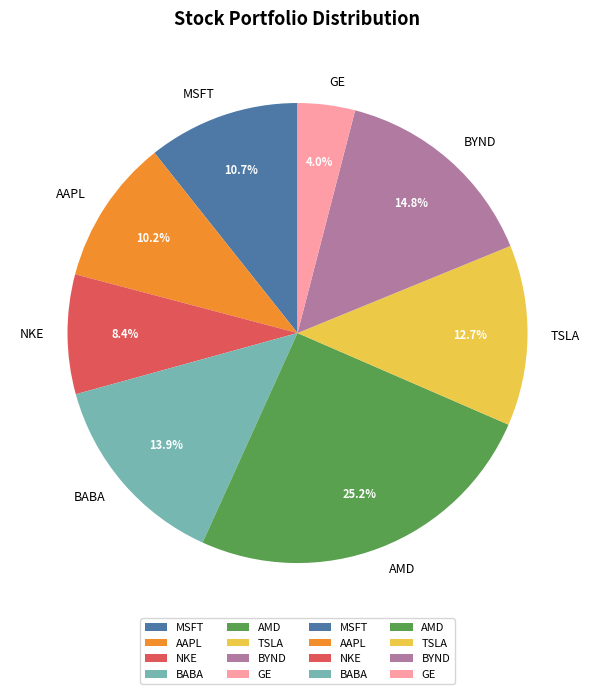

Which slice is the largest?

AMD